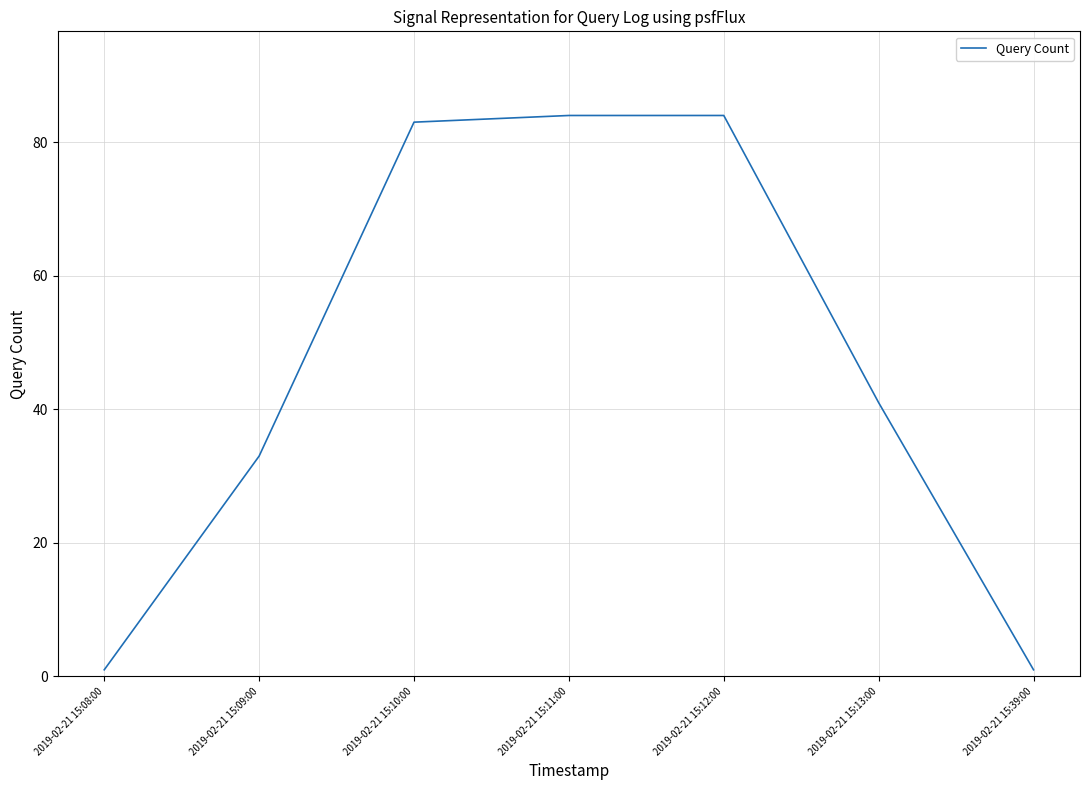

What position from the right is 2019-02-21 15:11:00?

4